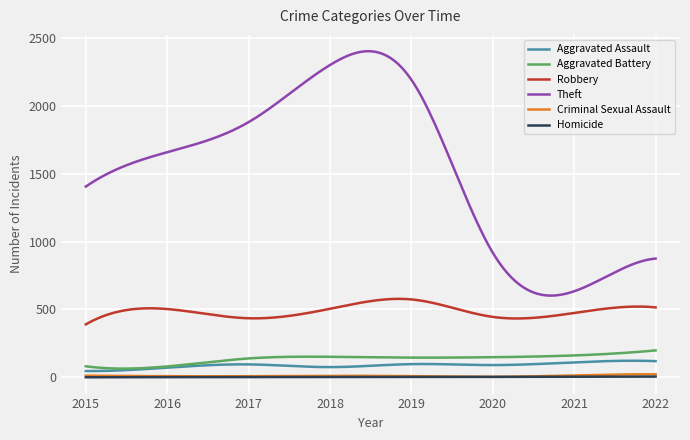

True or false: Homicide and Aggravated Assault cross at least once.

False